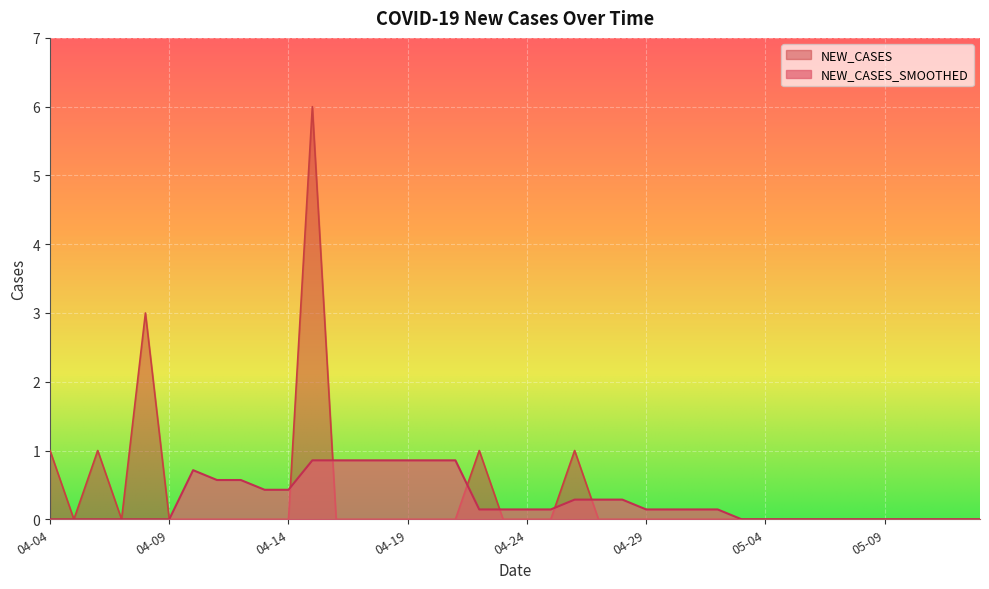

Where is the data nearest to the value 3?

2020-04-12